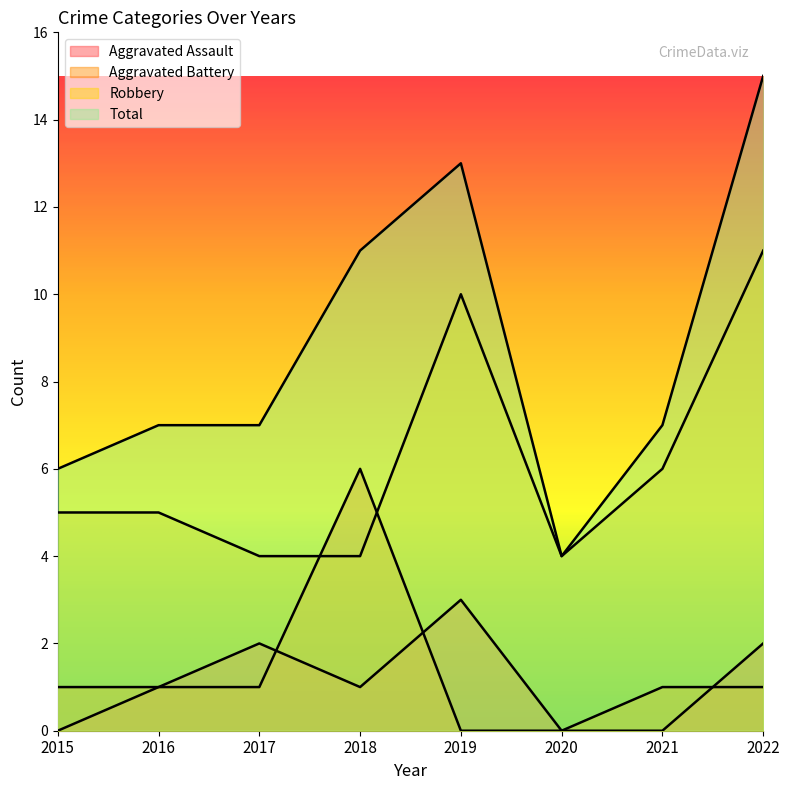

What is the total value across all series at 2021?

14